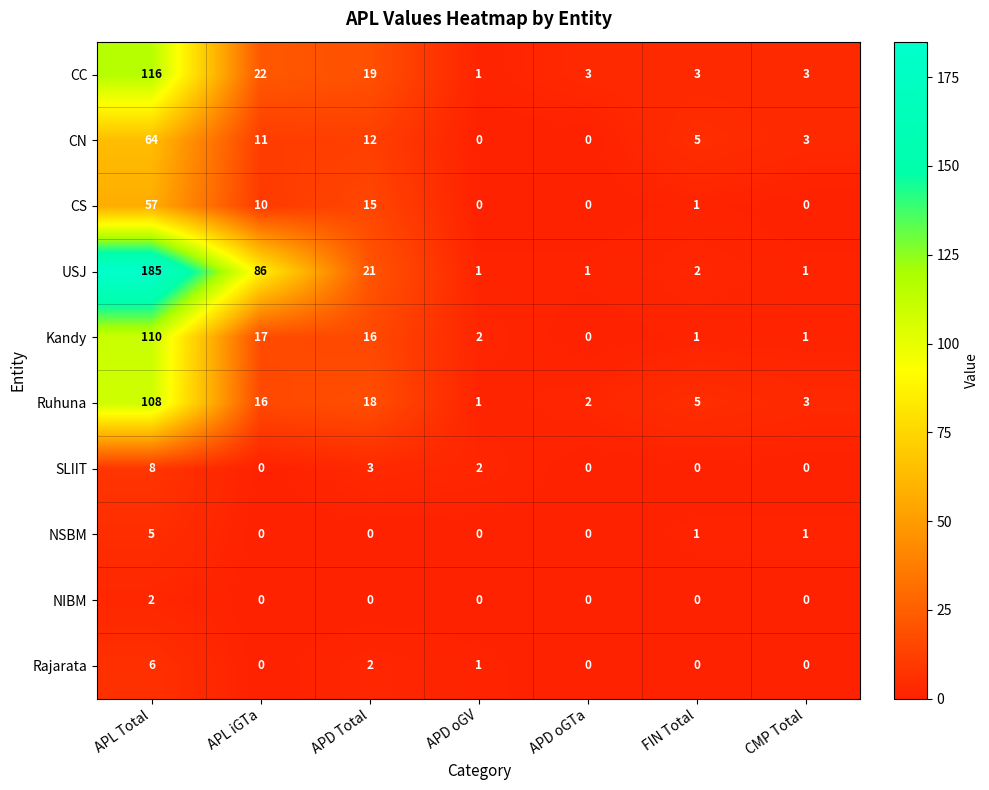

What is the difference between the Kandy values at FIN Total and APL iGTa?

16